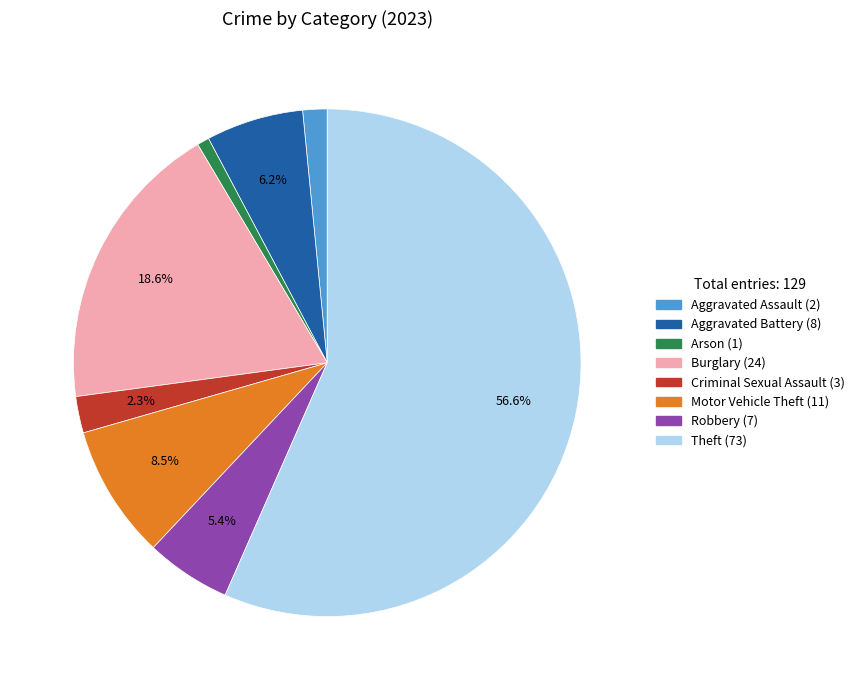

What is the ratio of the value at Motor Vehicle Theft to the value at Arson?

11.0